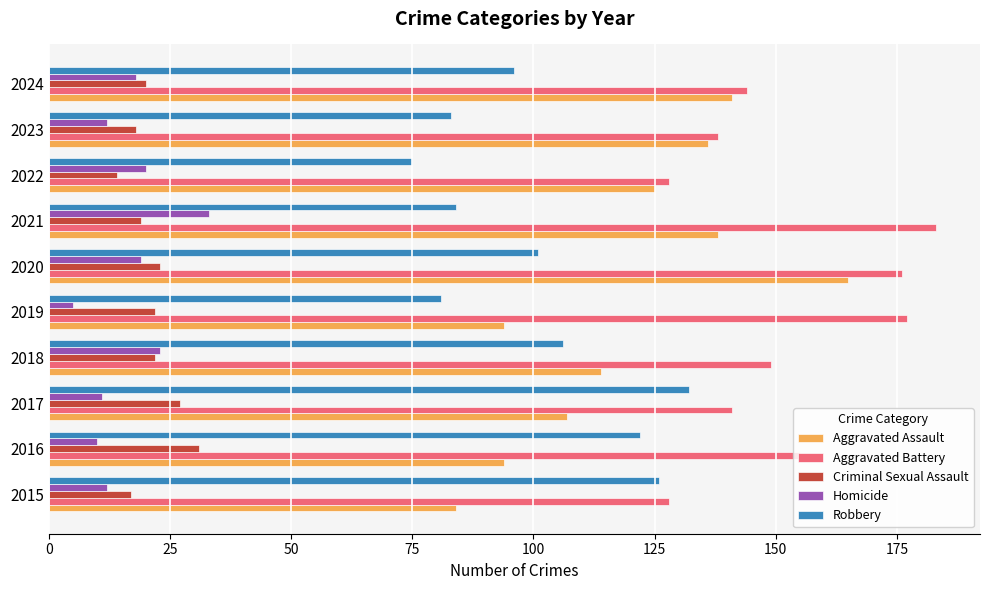

Which label corresponds to the smallest value in the chart?

2019